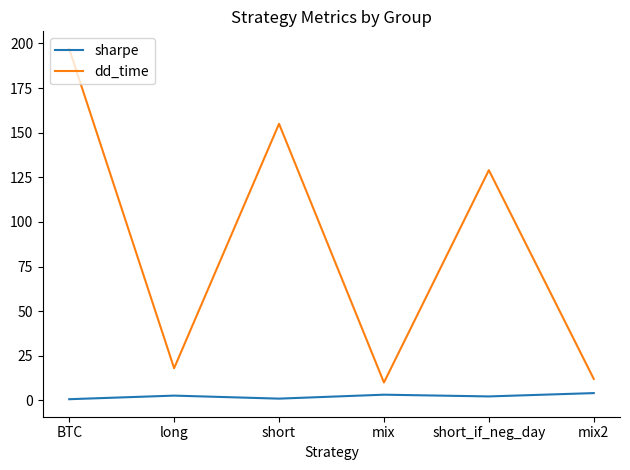

At which label does dd_time first exceed 129?

BTC